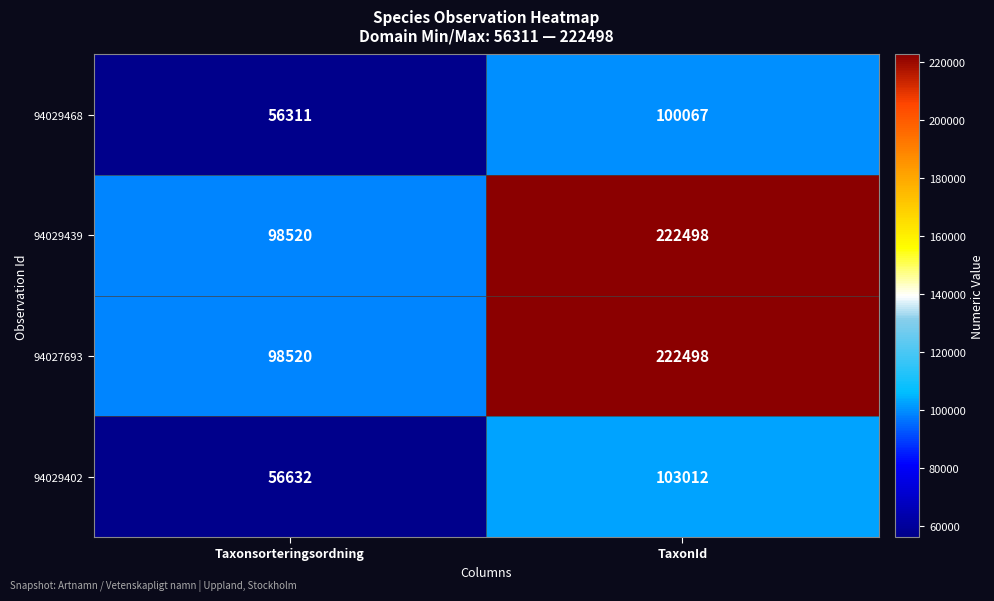

What is the total value across all series at TaxonId?

648075